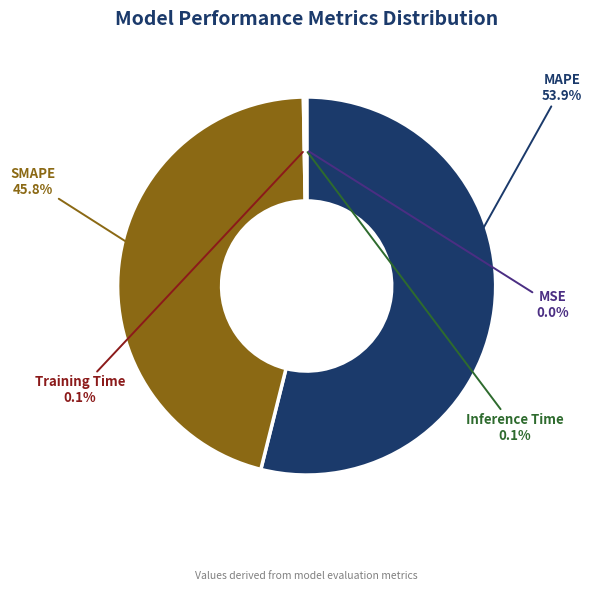

Is the sum of MAPE and SMAPE greater than half?

Yes